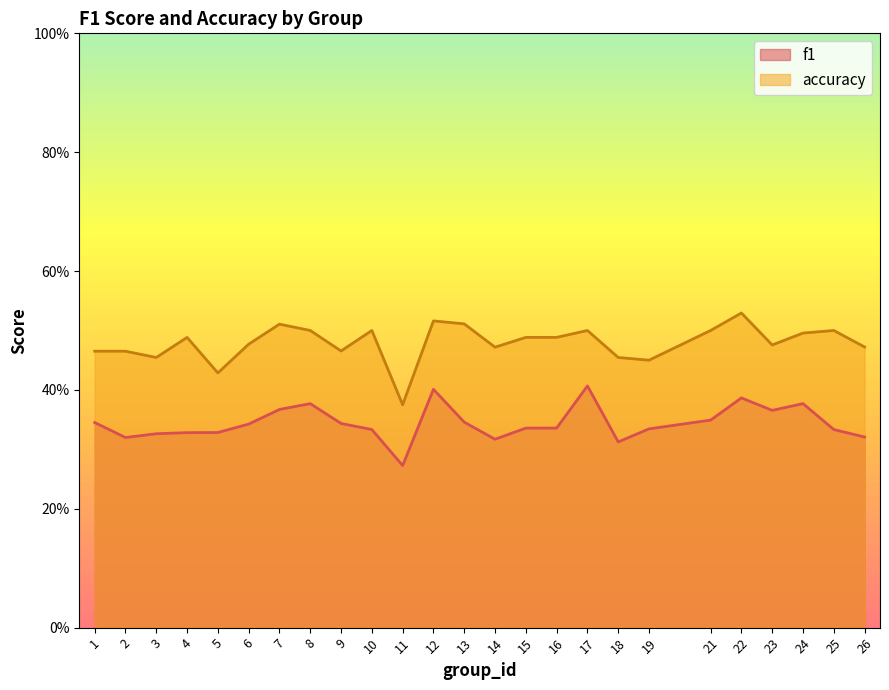

How many lines are shown in the chart?

2